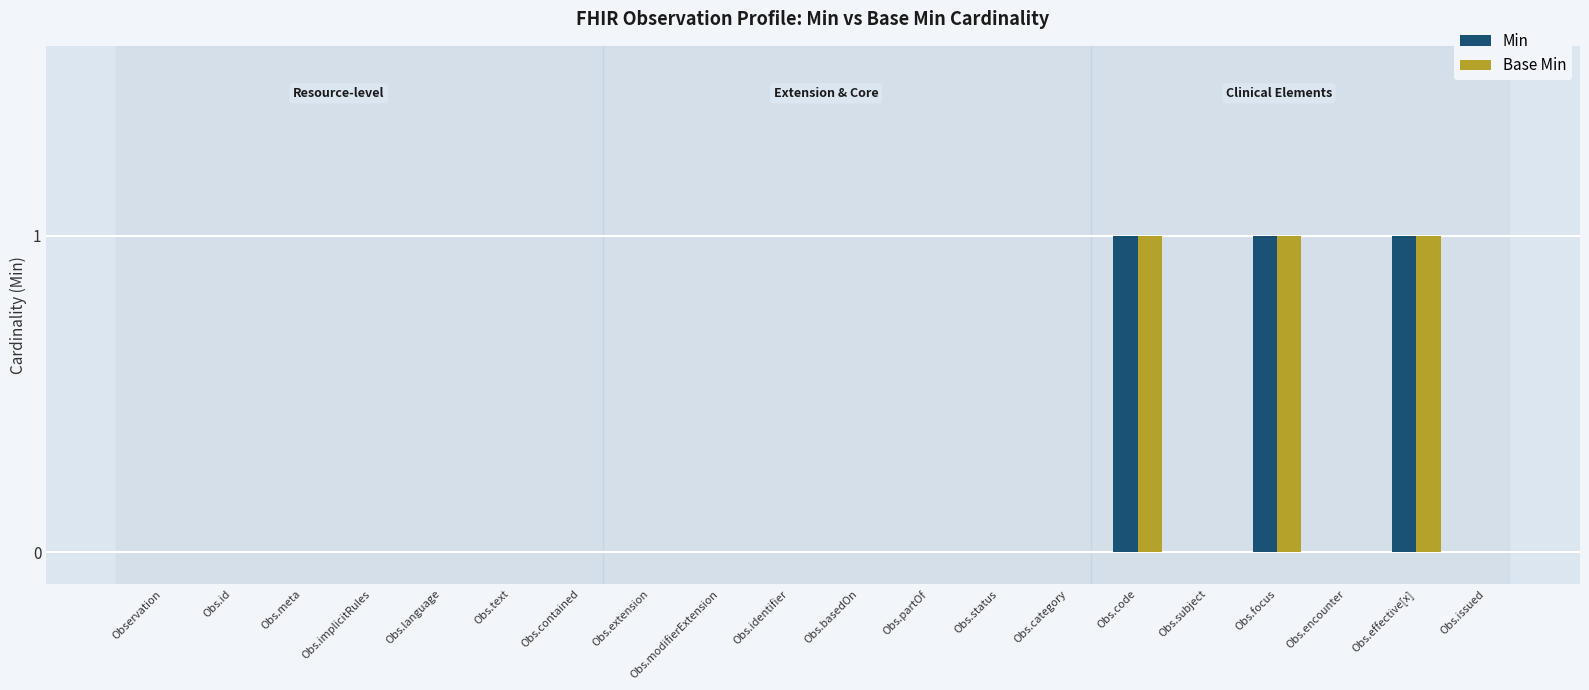

Are the bars grouped side by side (vs. stacked)?

Yes